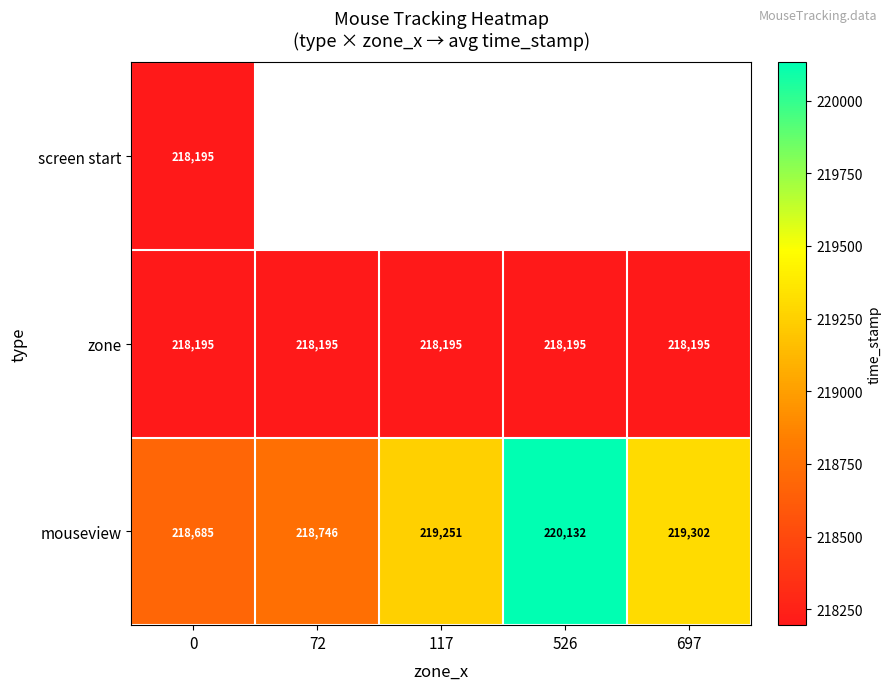

What is the spread (max minus min) of values at 0?

490